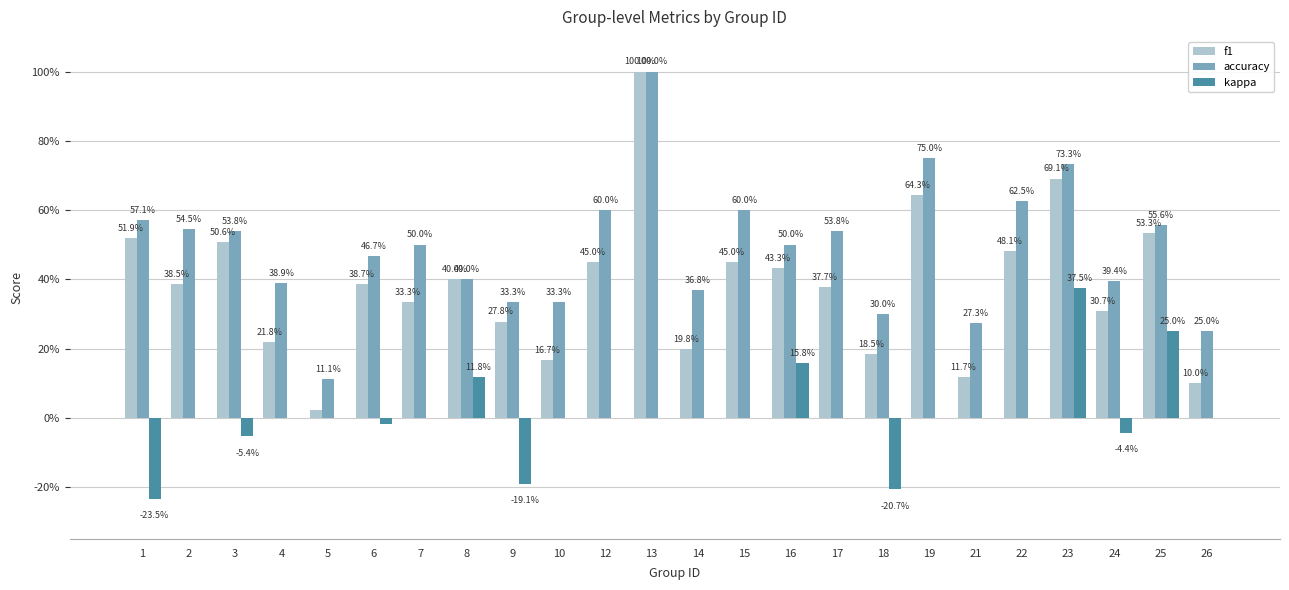

Does the chart contain stacked bars?

No